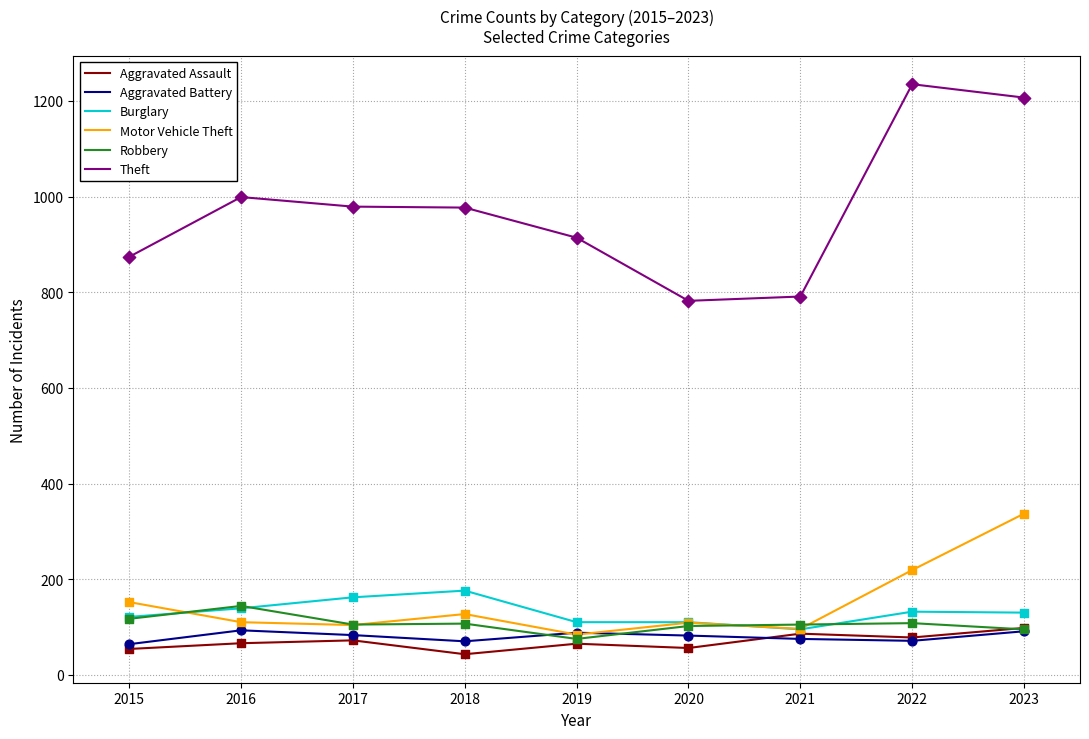

At how many categories does at least one series exceed 597?

9